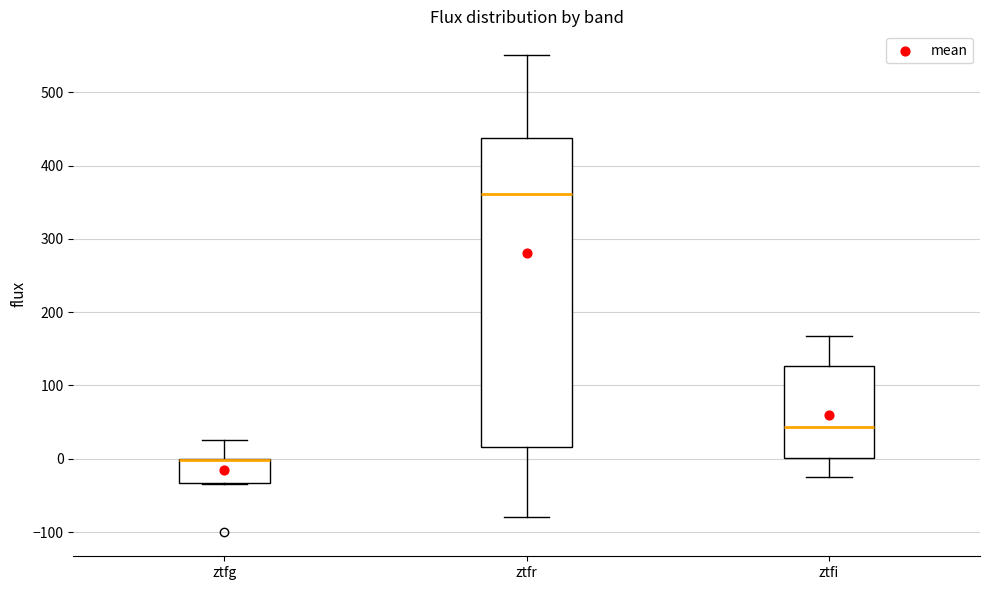

Where is the lower edge of the box for ztfg on the y-axis? The values are not printed on the chart, so give them approximately, as read against the axis.

-30